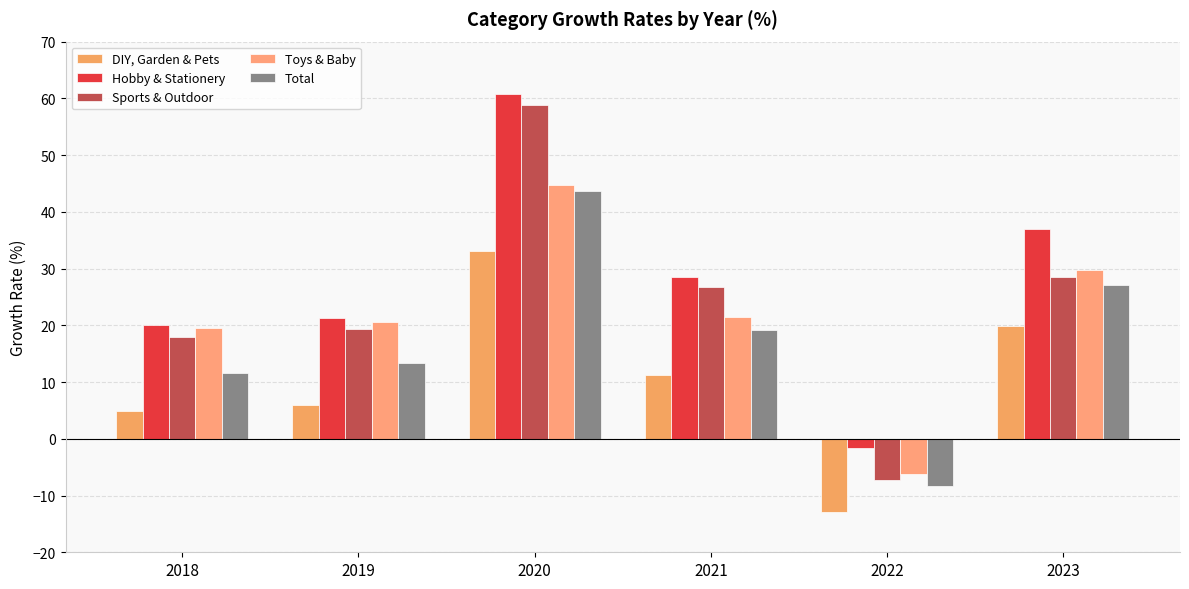

What value does the Hobby & Stationery series have at 2022?

-1.6